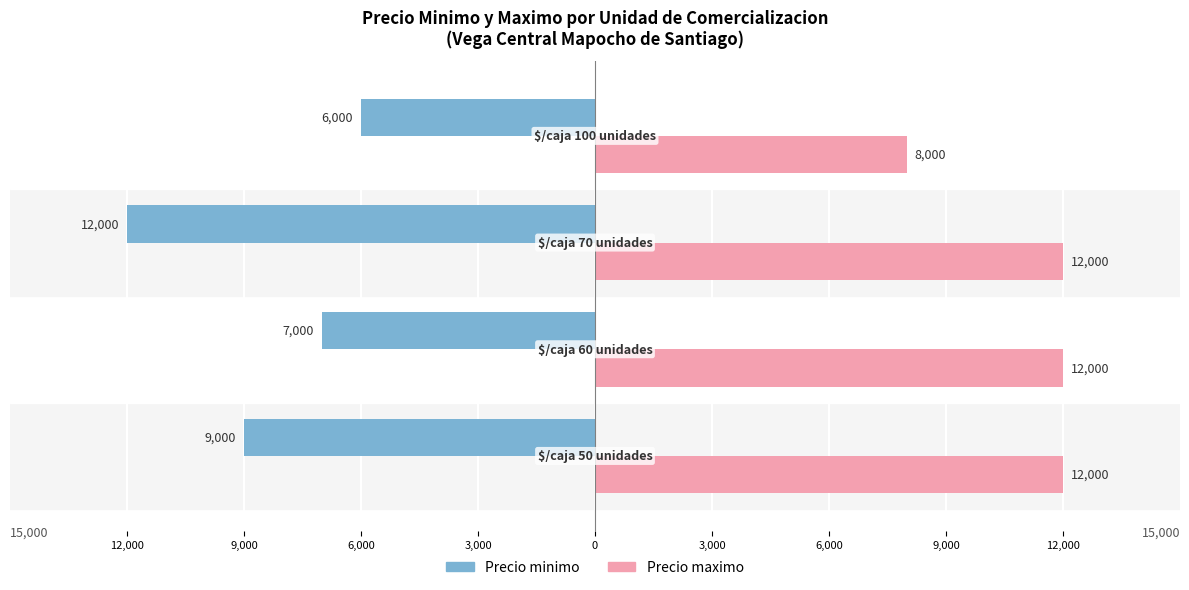

Where is Precio maximo nearest to the value 10000?

12,000